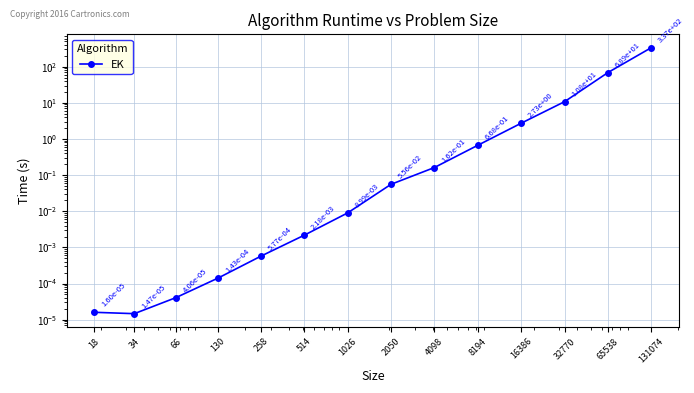

Is it true that the value at 1026 is 0.0?

True